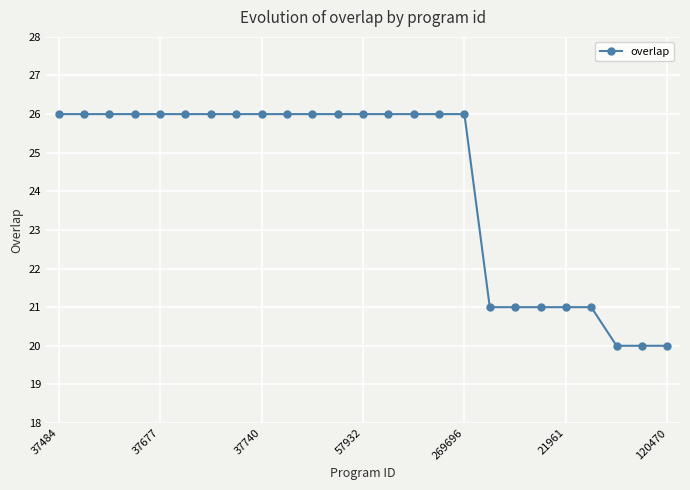

What is the greatest value displayed?

26